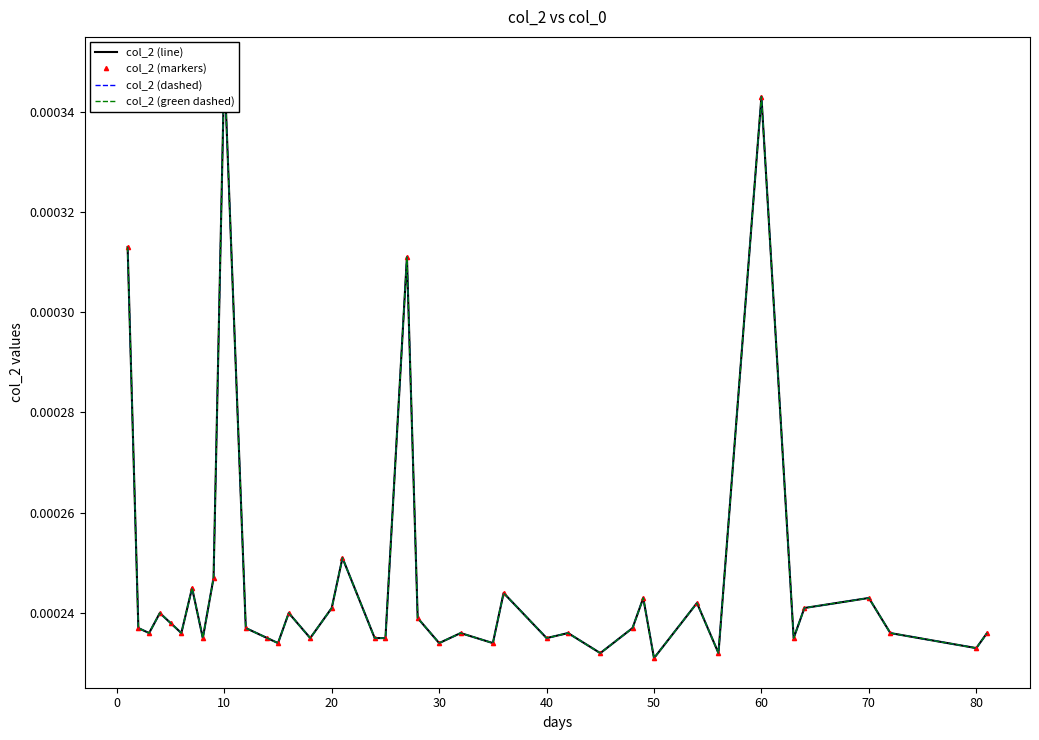

True or false: col_2 (dashed) and col_2 (green dashed) intersect in this chart.

False